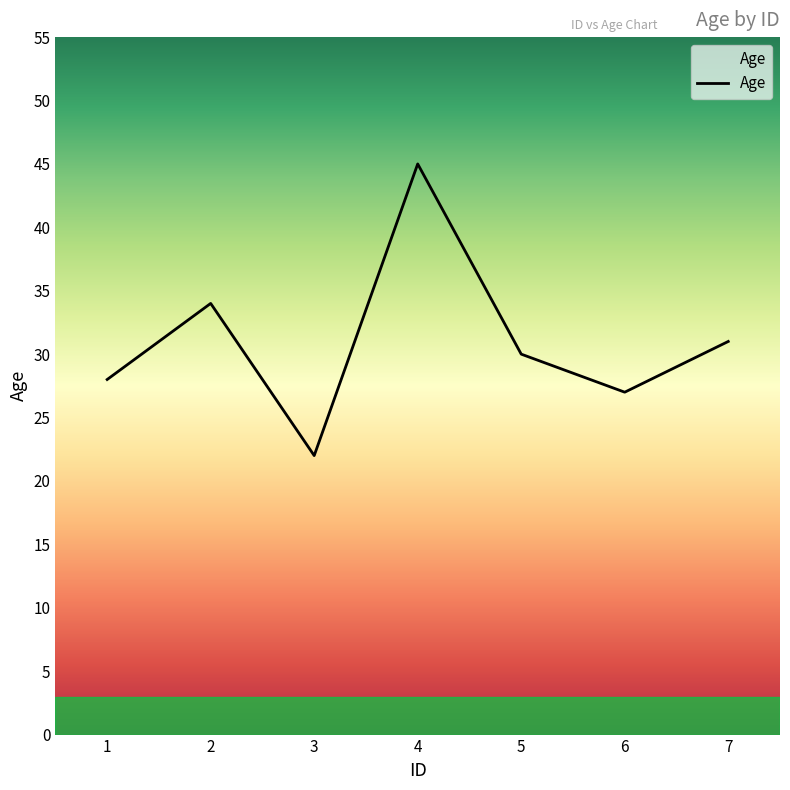

How many lines are shown in the chart?

1